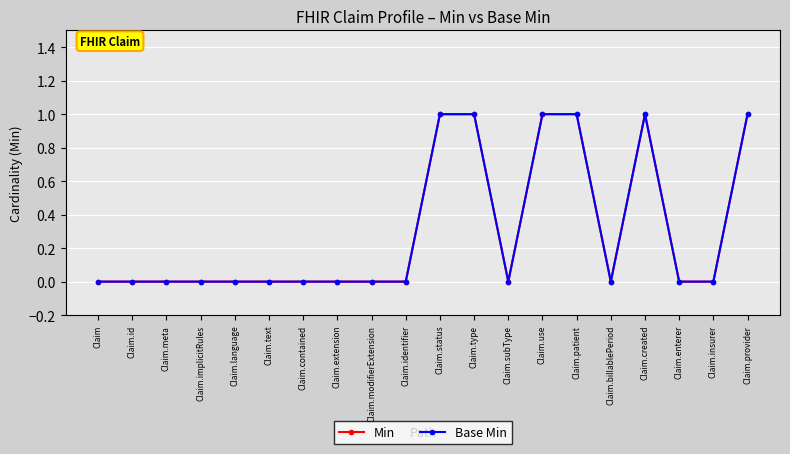

True or false: Base Min has more than 0 interior local peaks.

True